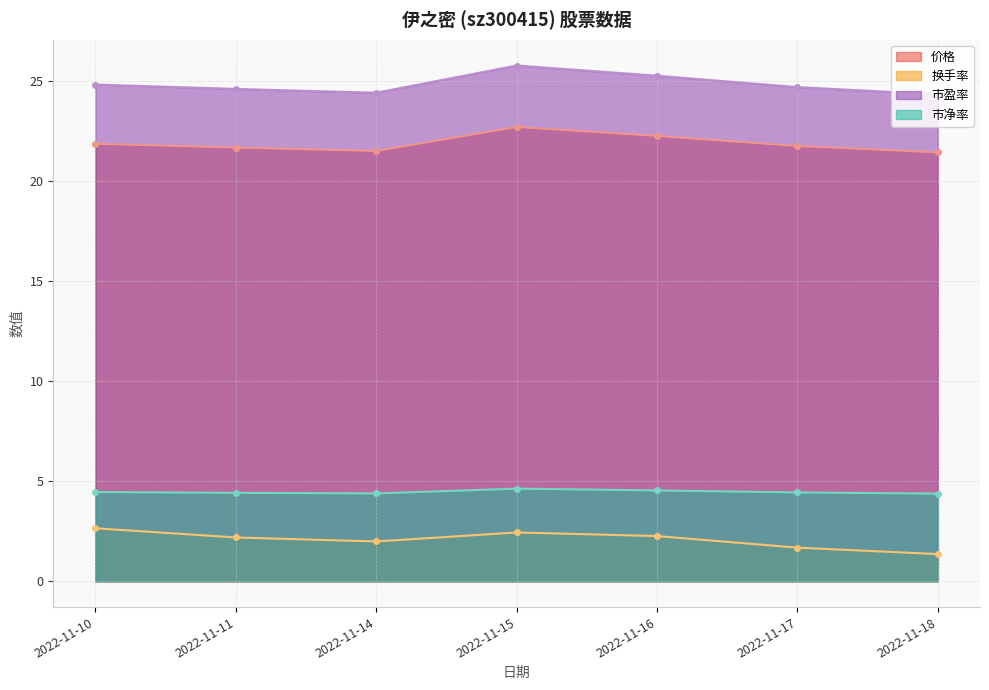

Read the 价格 value at 2022-11-18.

21.4